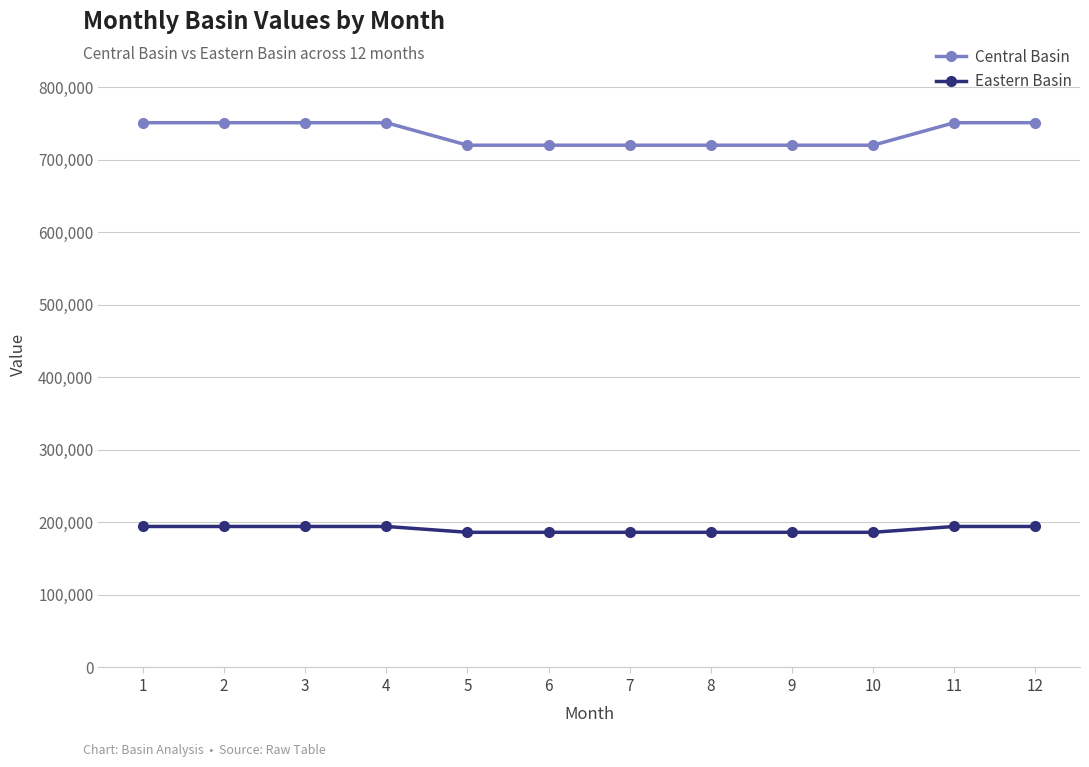

Reading left to right, list all the values displayed in this chart.

Central Basin: 751164.9	751164.9	751164.9	751164.9	720159.3	720159.3	720159.3	720159.3	720159.3	720159.3	751164.9	751164.9
Eastern Basin: 194419.1	194419.1	194419.1	194419.1	186394.2	186394.2	186394.2	186394.2	186394.2	186394.2	194419.1	194419.1